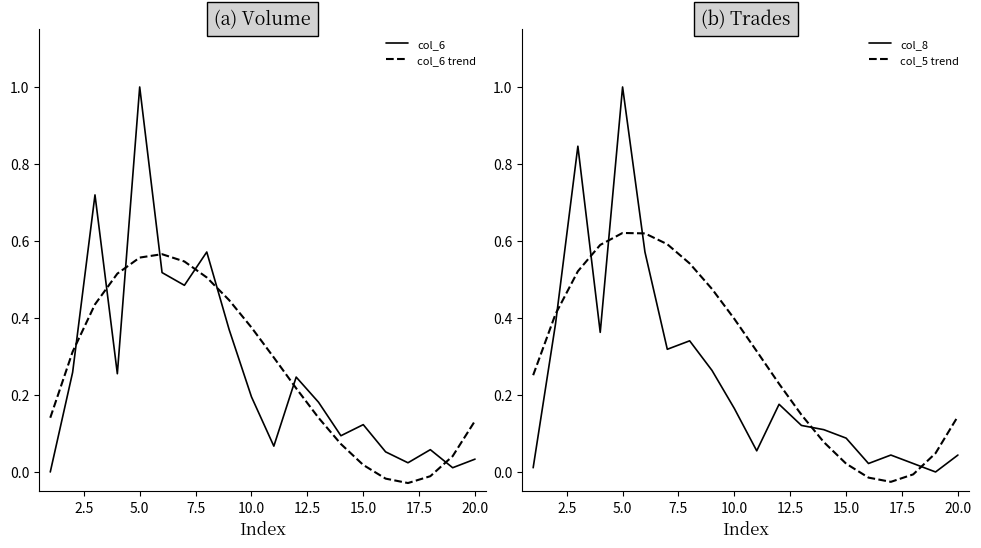

Is it true that col_6 trend equals 0.4 at 5.0?

False